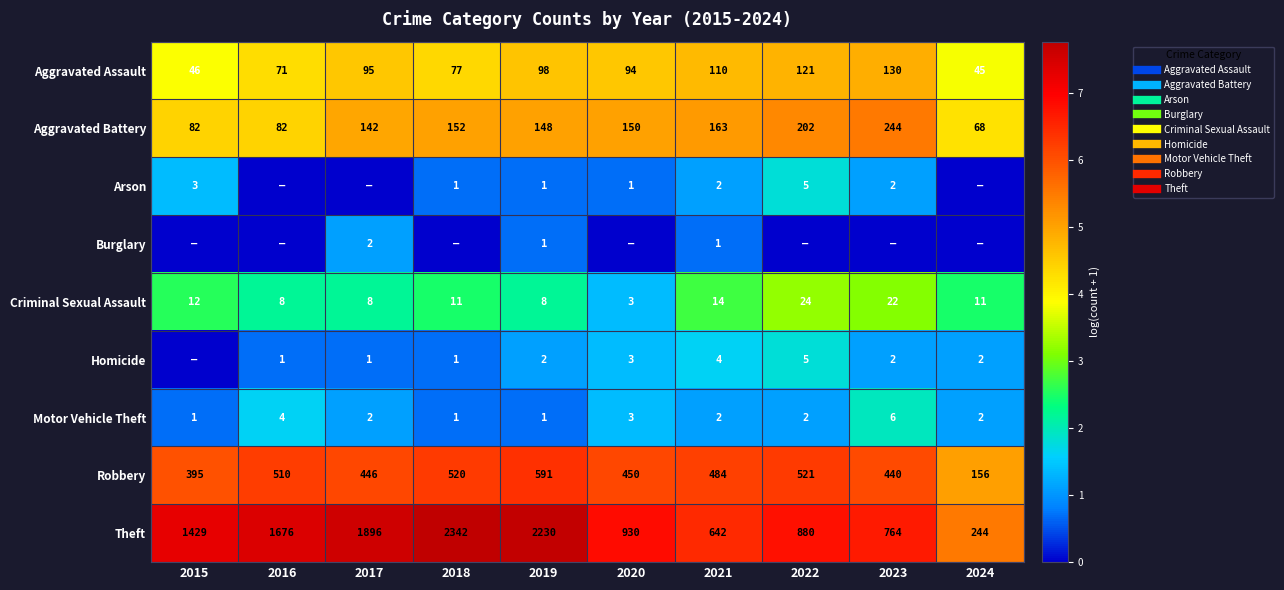

What is the approximate value of Arson at 2020?

0.7